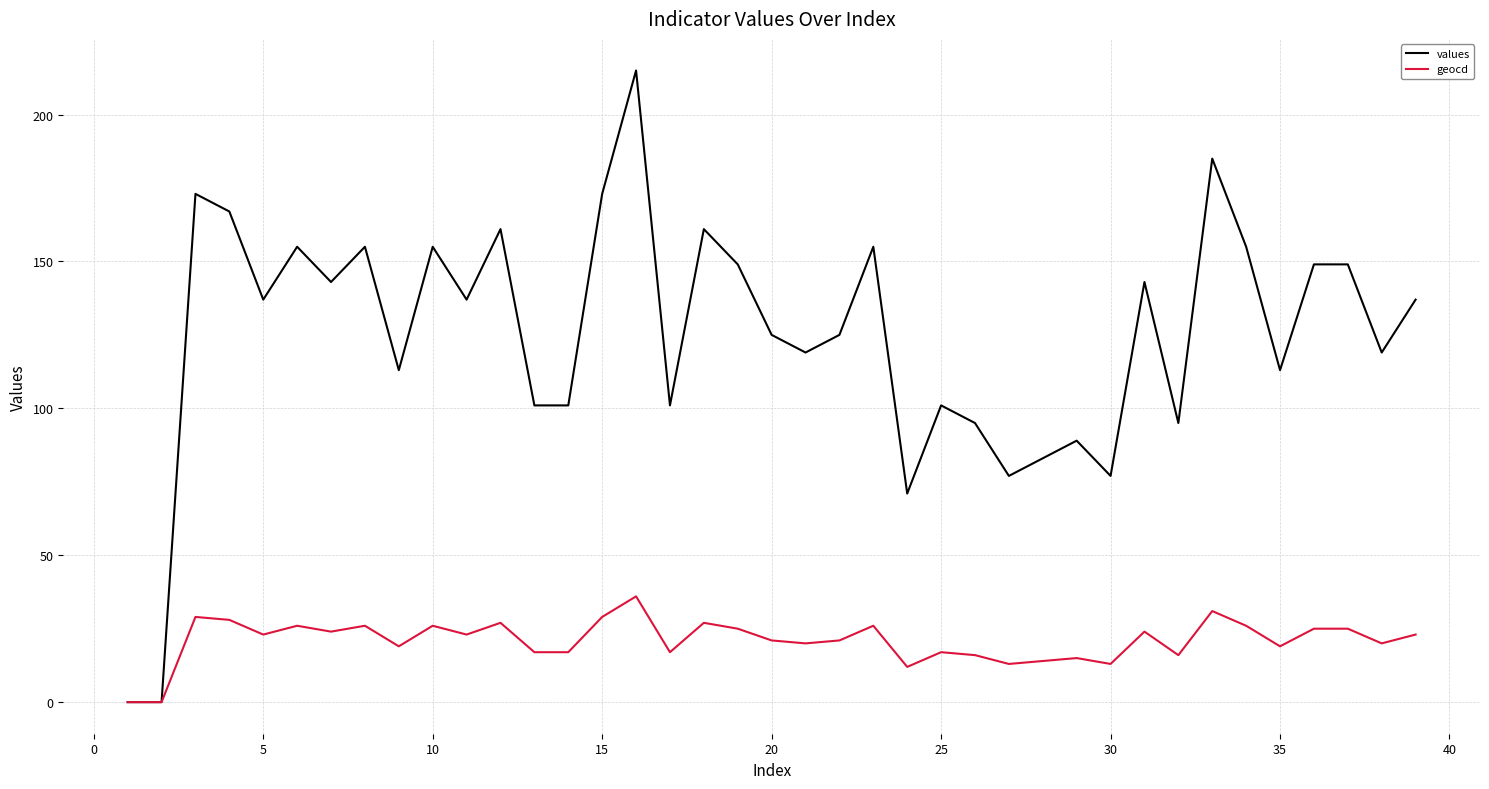

How many values in values are above zero?

37